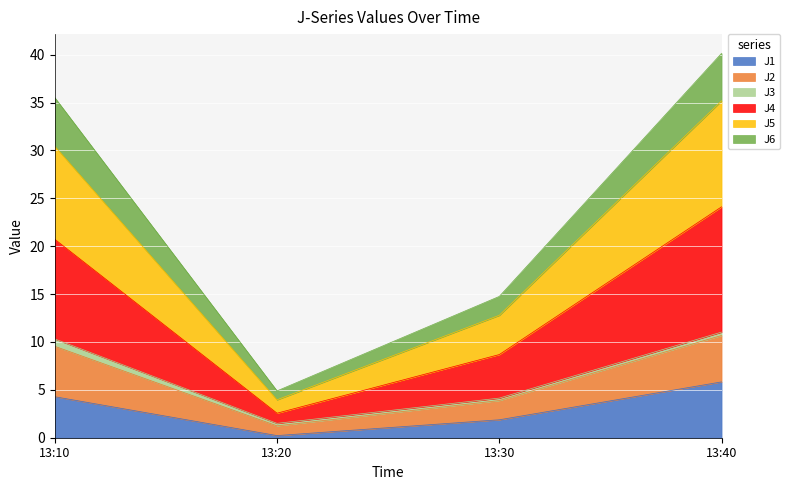

Rank the categories by J1 value from lowest to highest.

13:20, 13:30, 13:10, 13:40